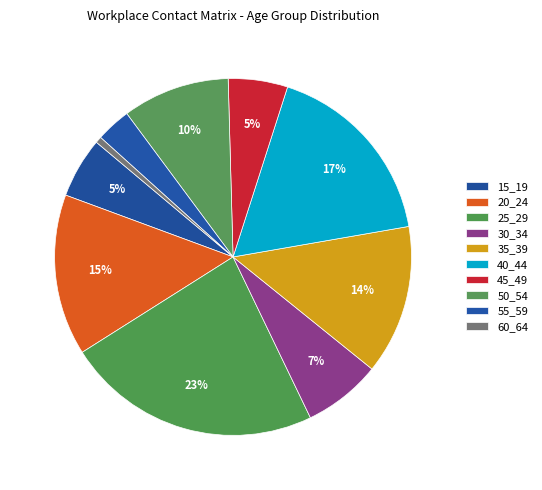

What portion of the pie excludes 15_19?

94.5%